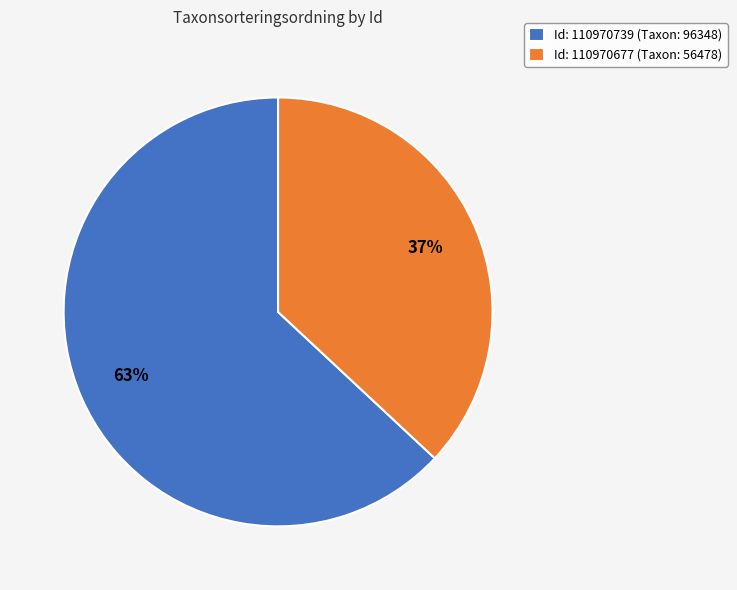

Combined, do Id: 110970677 (Taxon: 56478) and Id: 110970739 (Taxon: 96348) account for over 50%?

Yes